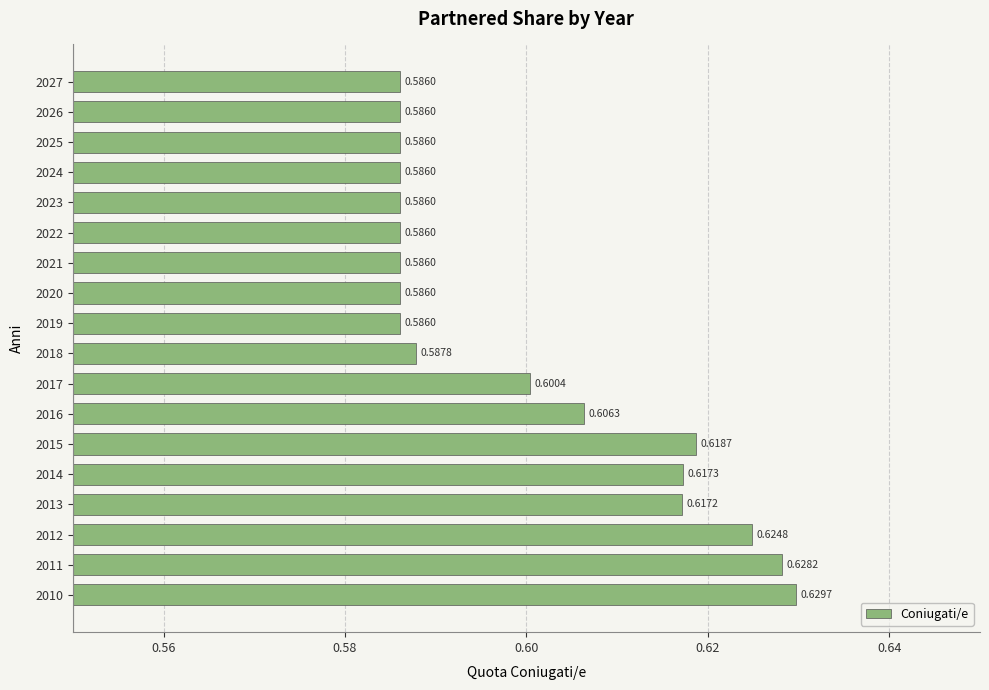

What is the sum of all values?

10.8